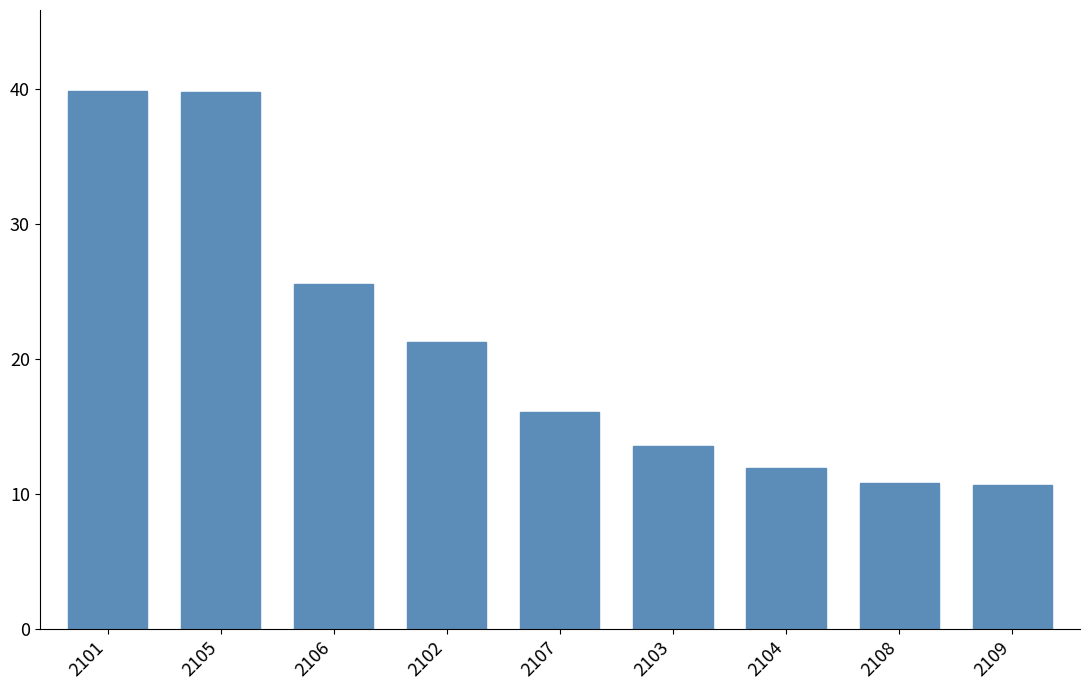

What is the change in value from 2101 to 2108?

-29.1